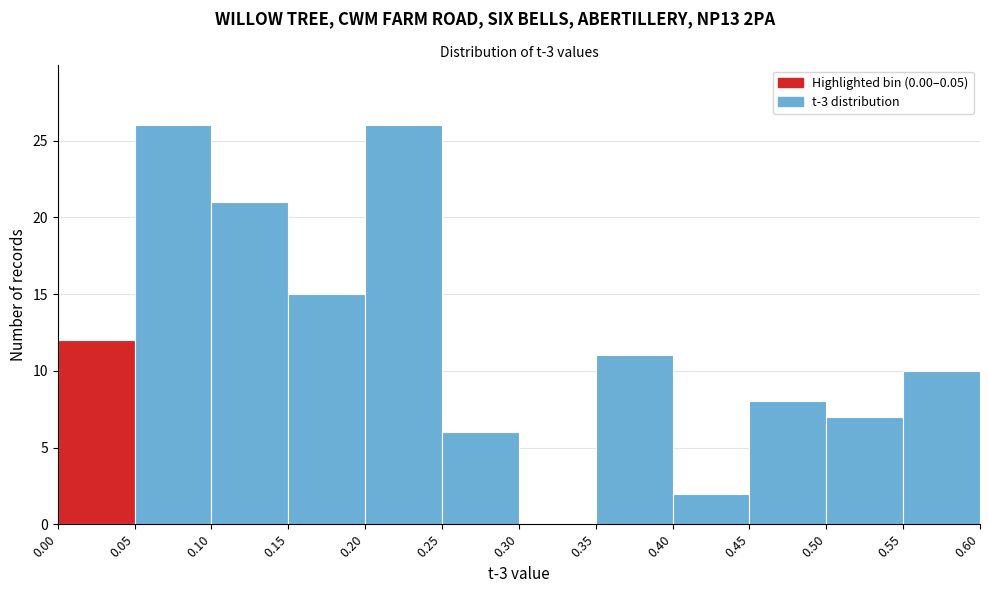

How tall is the bar that spans 0.45 to 0.50 on the x-axis? The values are not printed on the chart, so give them approximately, as read against the axis.

8